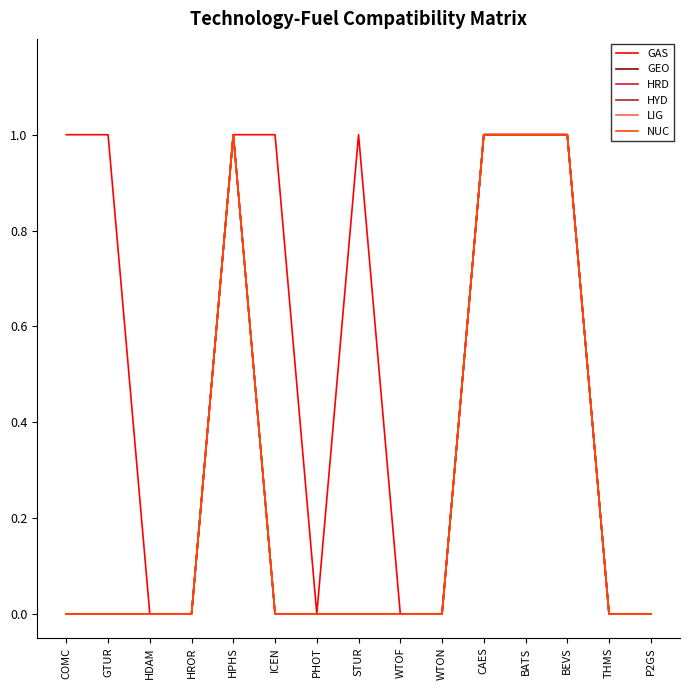

In GEO, how many points are higher than both neighbors (excluding endpoints)?

1